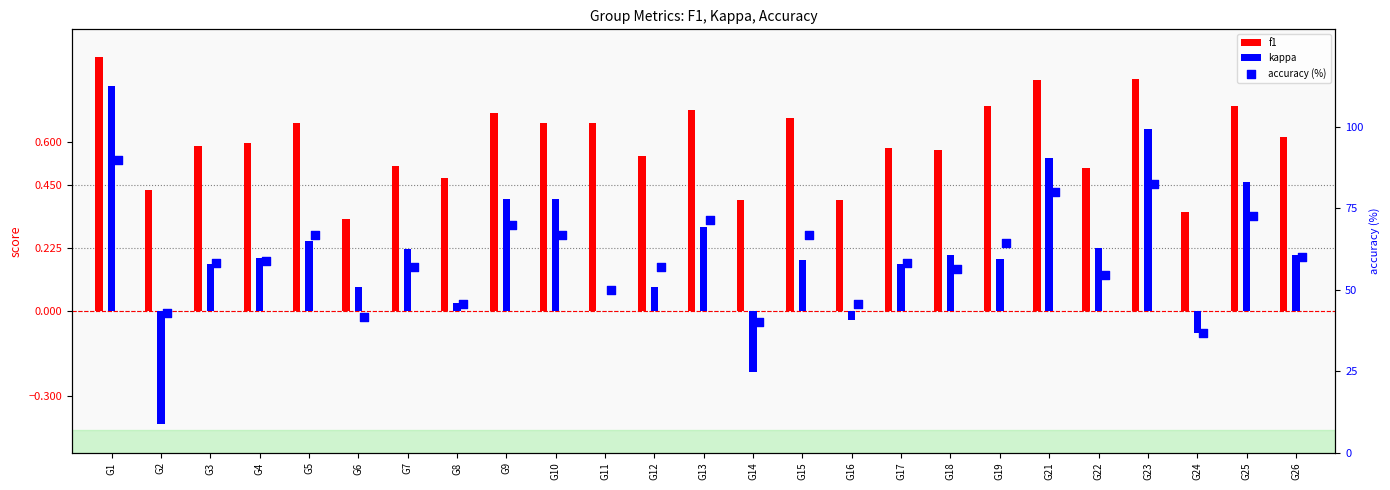

What are all the series names shown in the legend?

f1, kappa, accuracy (%)